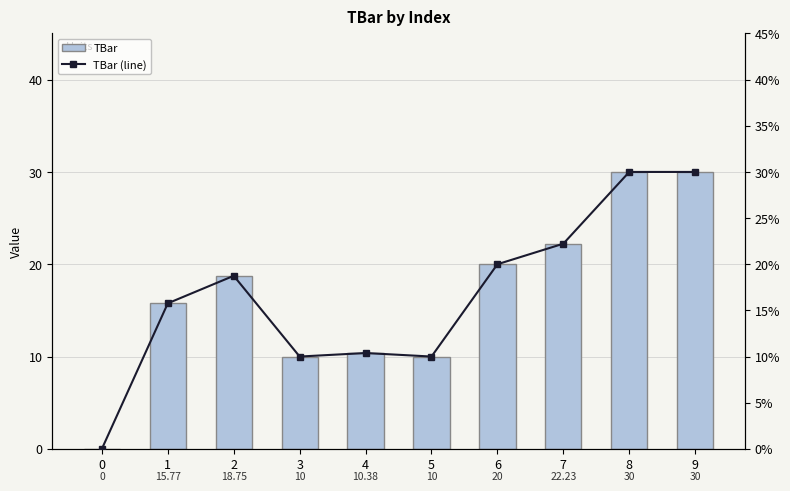

How many data points does each series have?

10